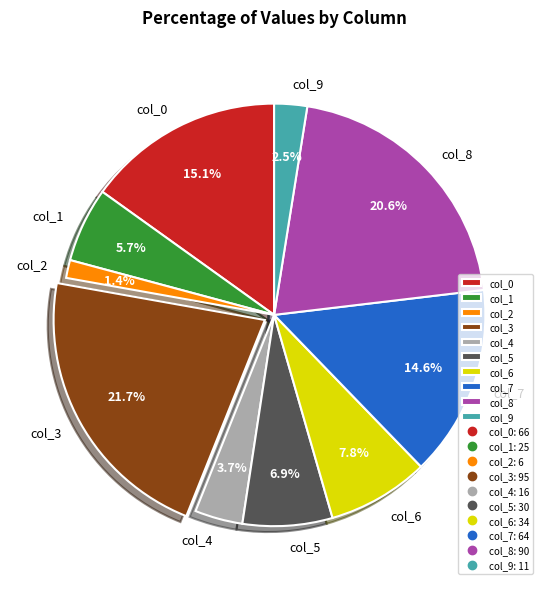

Which slice is the smallest?

col_2